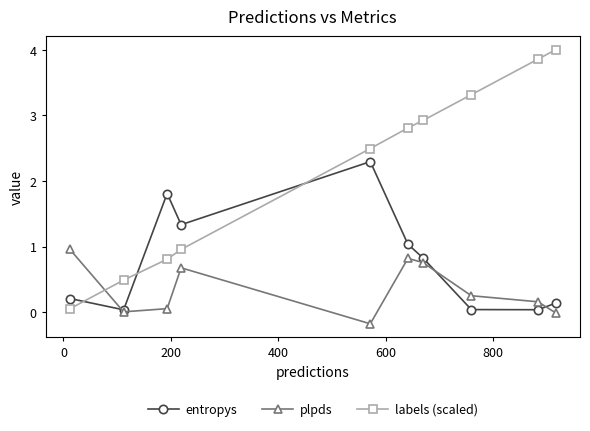

What is the value of the labels (scaled) point at the 6th from the left?

2.8